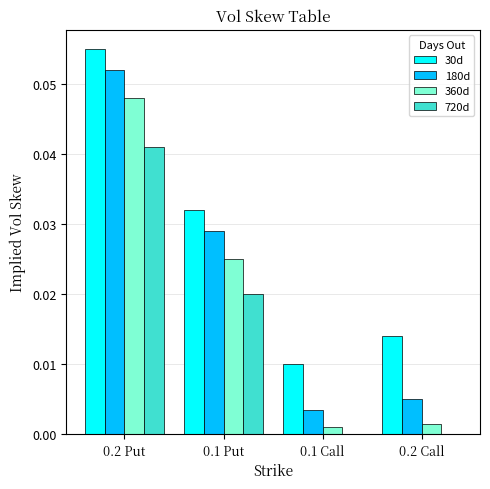

Which category has the highest value across all series?

0.2 Put